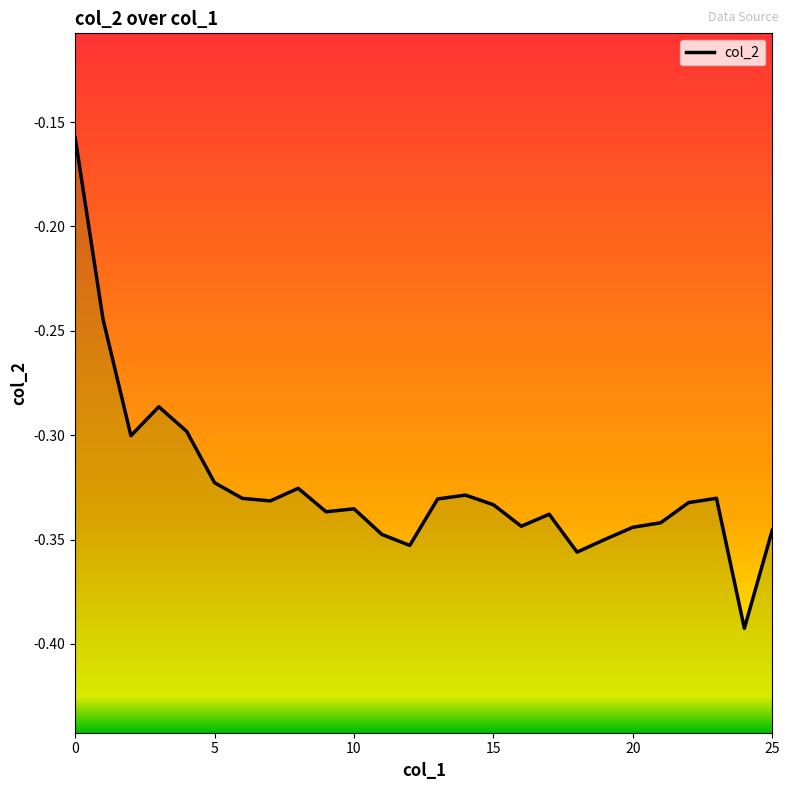

Which has a higher value, 10 or 25?

10